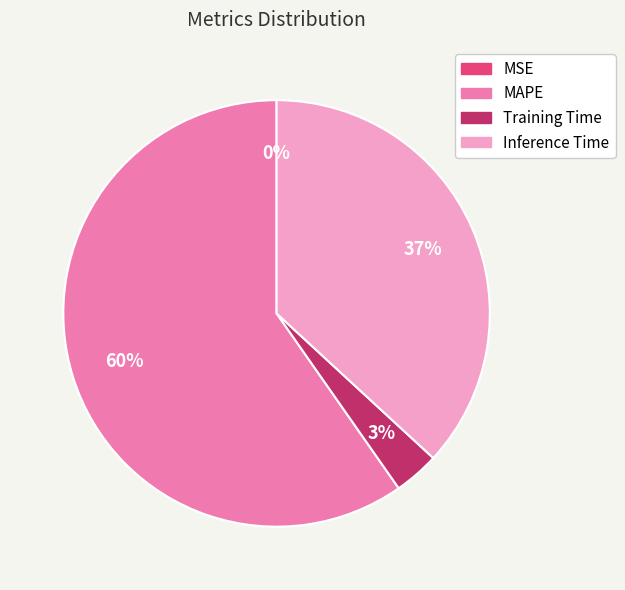

The Inference Time slice represents 37% of the pie. True or false?

True